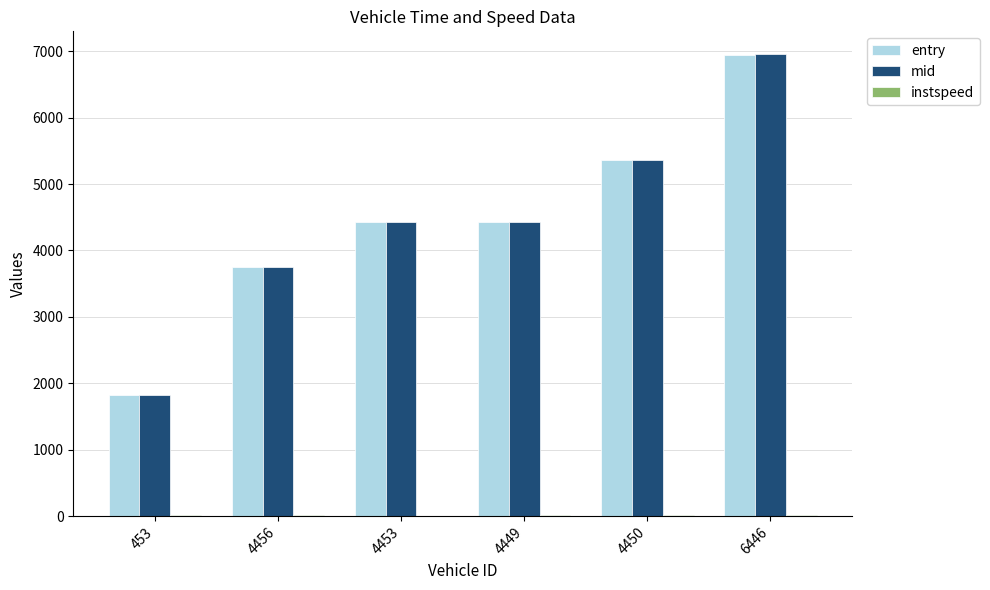

What is the total value across all series at 4449?

8875.0